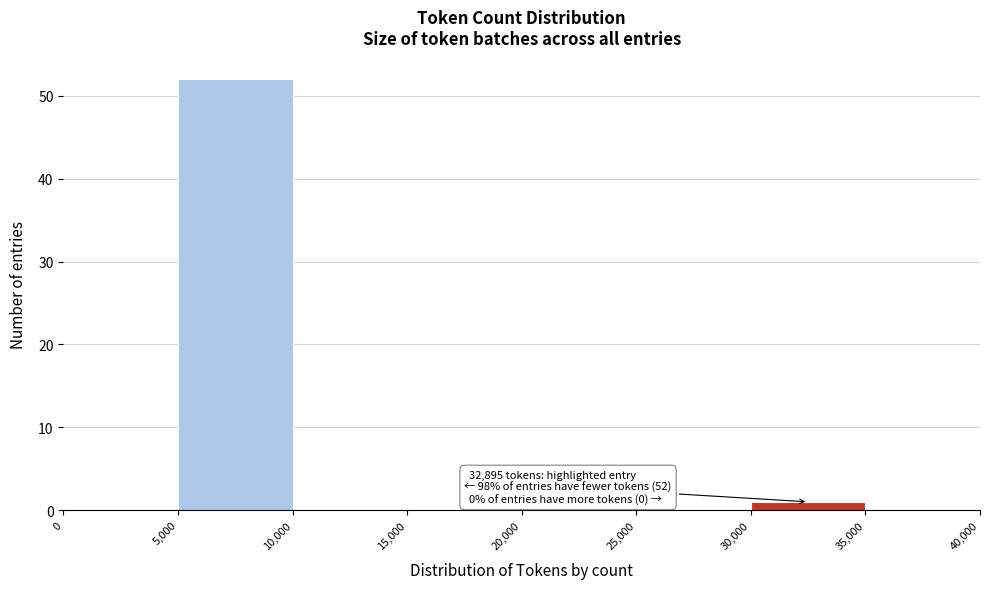

Which range on the x-axis has the tallest bar?

5,000 to 10,000